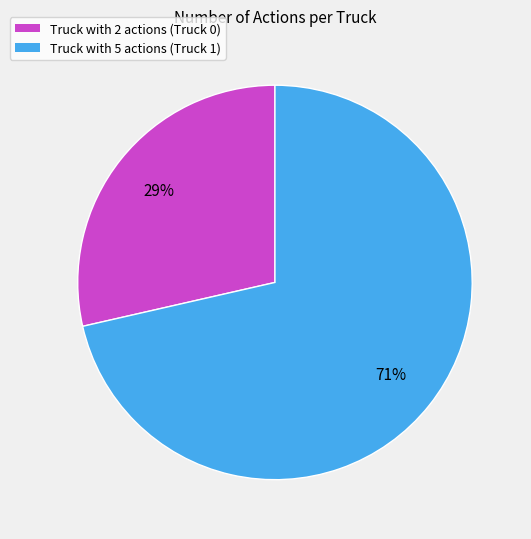

What is the majority slice?

Truck with 5 actions (Truck 1)